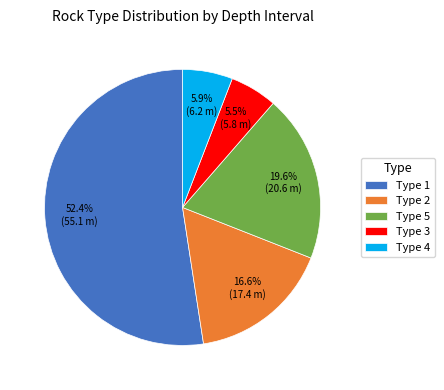

Approximately how many times larger is the value at Type 3 compared to Type 5?

0.3